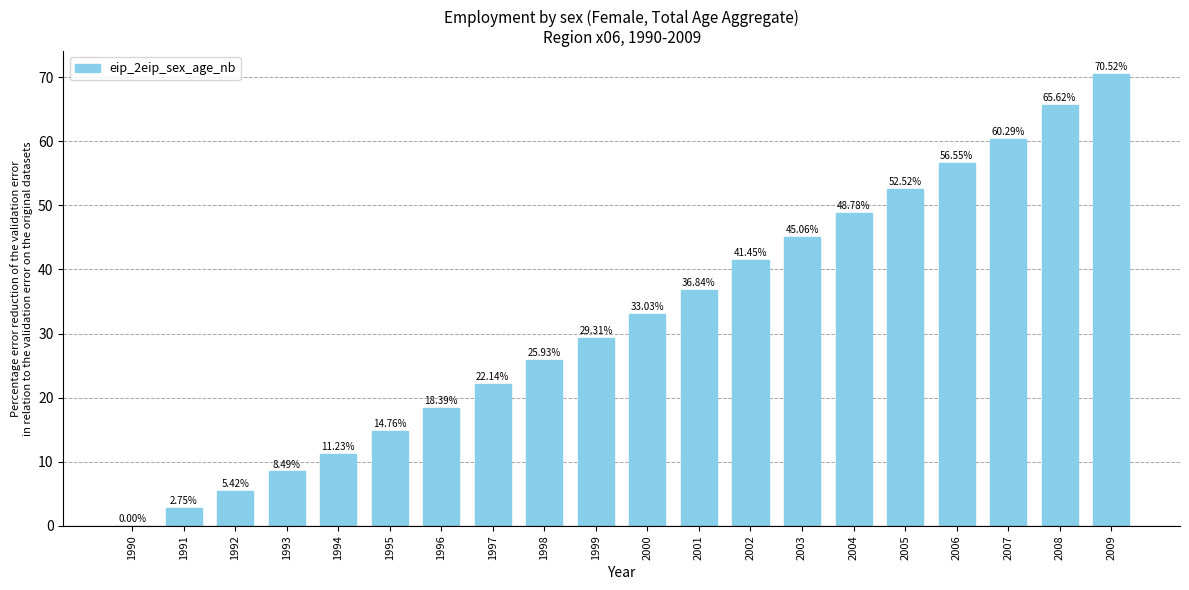

Which has a higher value, 2006 or 2000?

2006